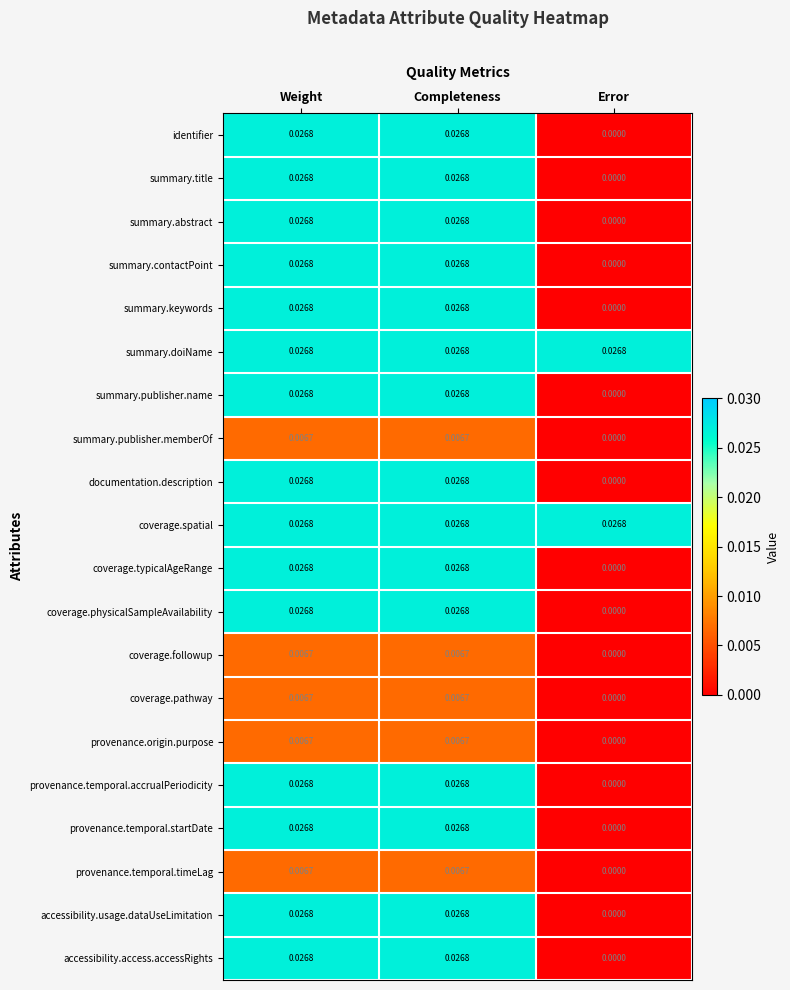

Which category has the lowest value across all series?

Error